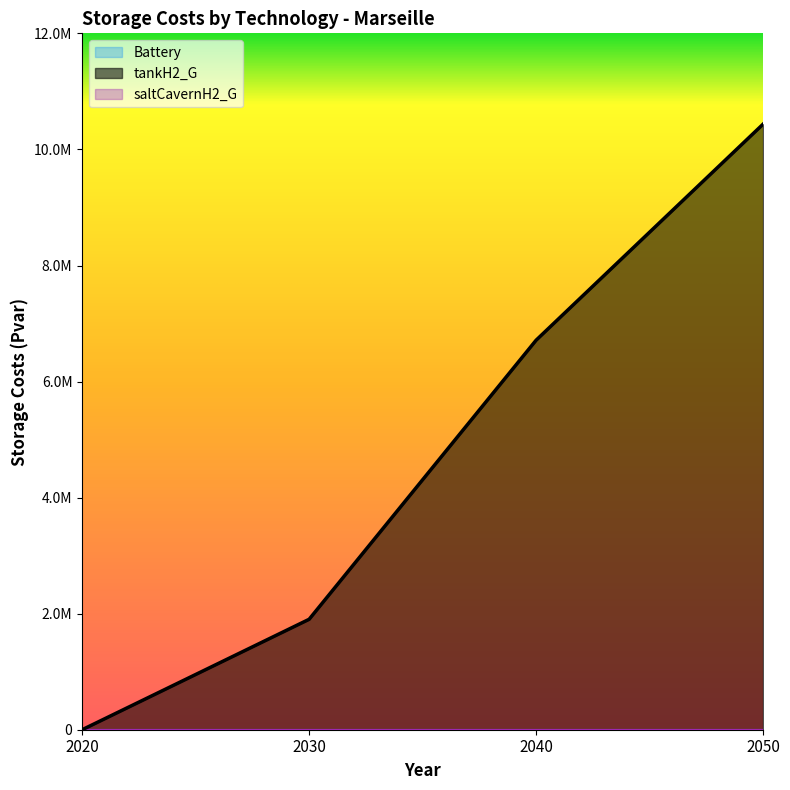

Reading right to left, extract all data points from this chart.

Battery: 2050=0.0	2040=0.0	2030=0.0	2020=0.0
tankH2_G: 2050=10436501.4	2040=6712972.5	2030=1903265.6	2020=0.0
saltCavernH2_G: 2050=0.0	2040=0.0	2030=0.0	2020=0.0